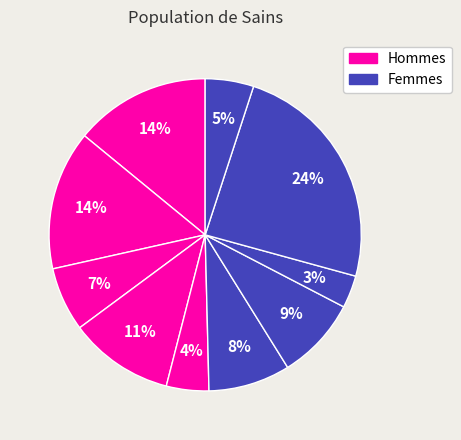

Count the number of slices in the pie.

10